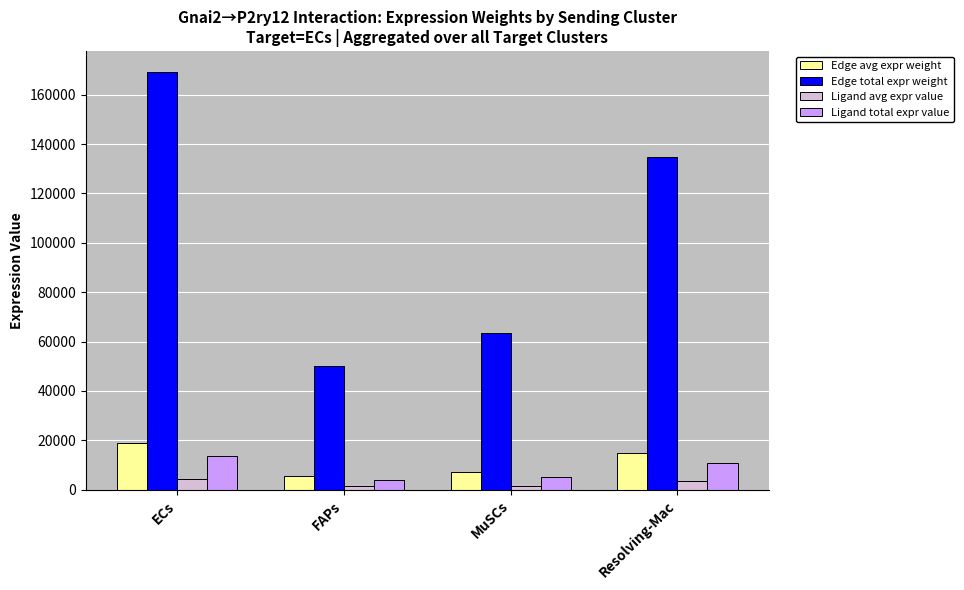

What is the label of the 2nd bar from the left?

FAPs